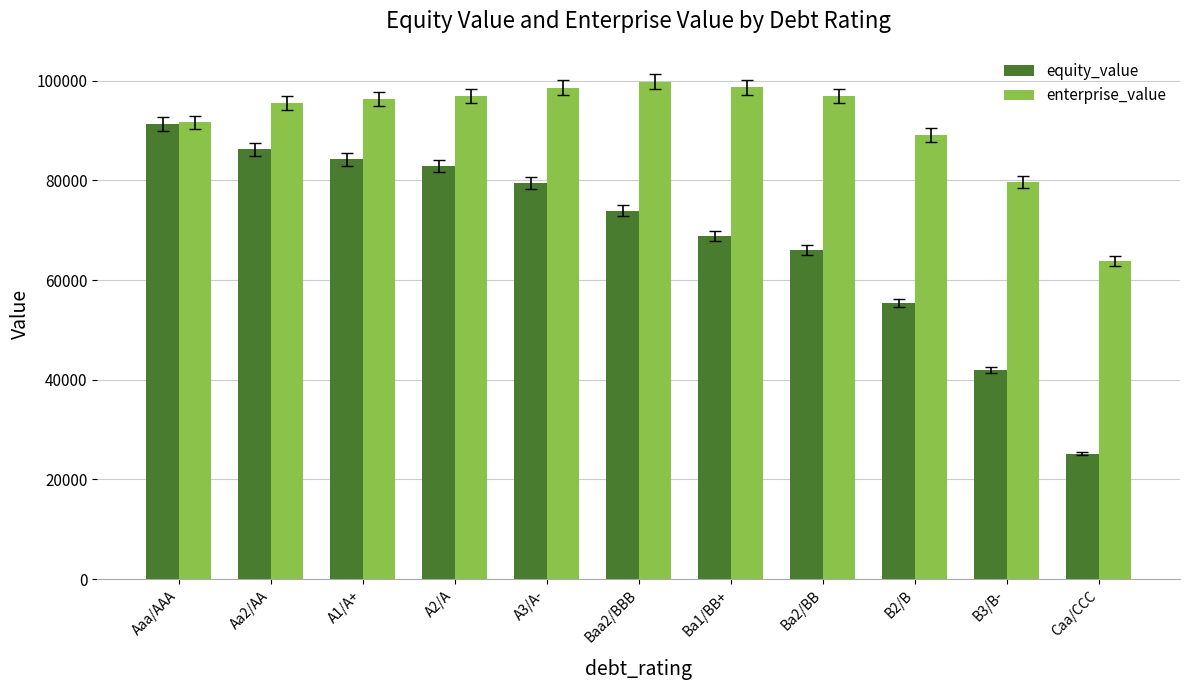

What is the maximum value shown in the chart?

99804.6